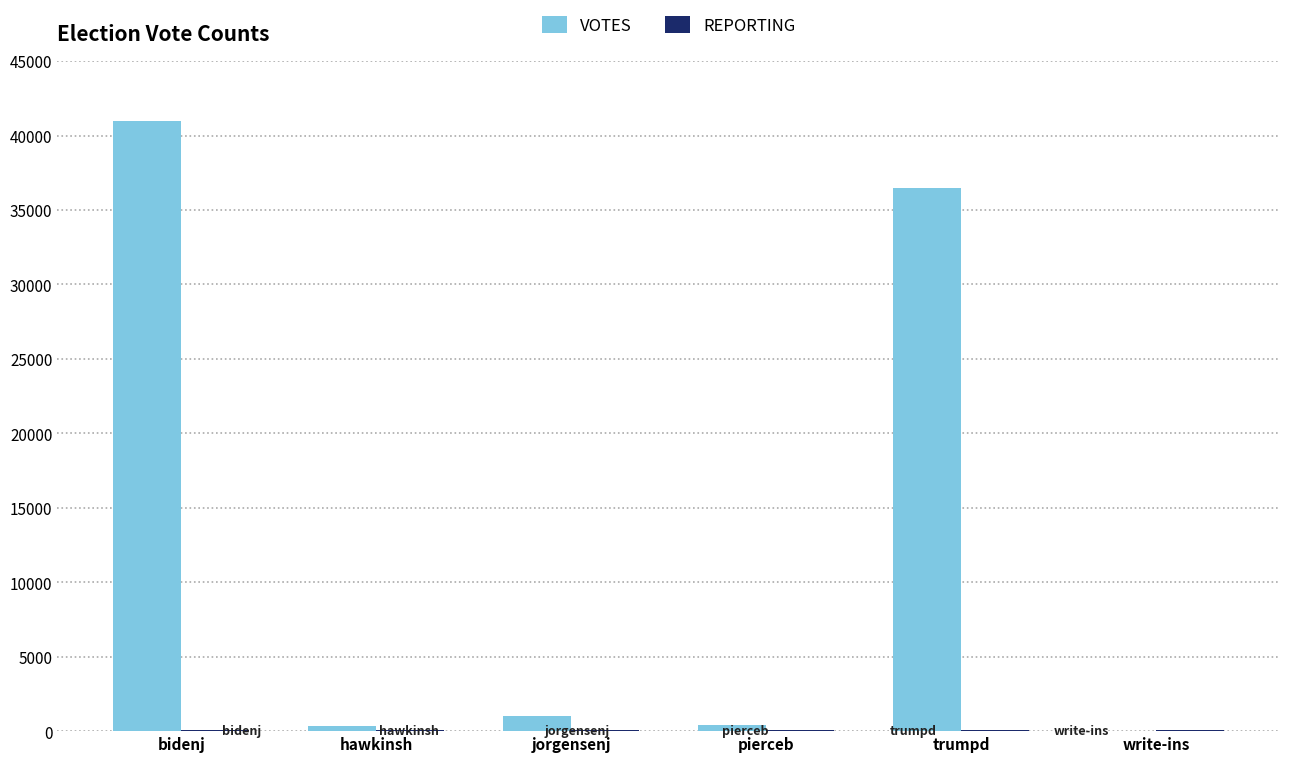

Which series changed the most between bidenj and pierceb?

VOTES